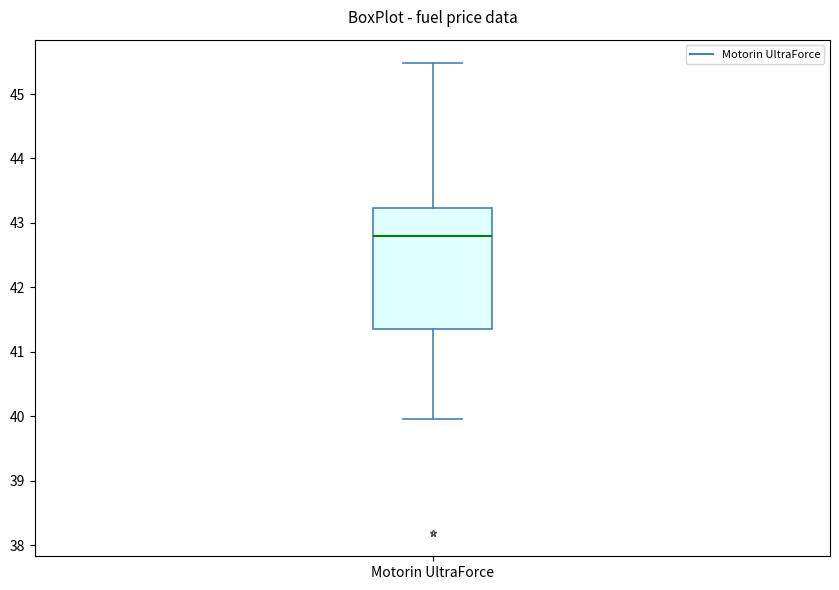

Where does the median line of the box for Motorin UltraForce sit on the y-axis? The values are not printed on the chart, so give them approximately, as read against the axis.

42.8